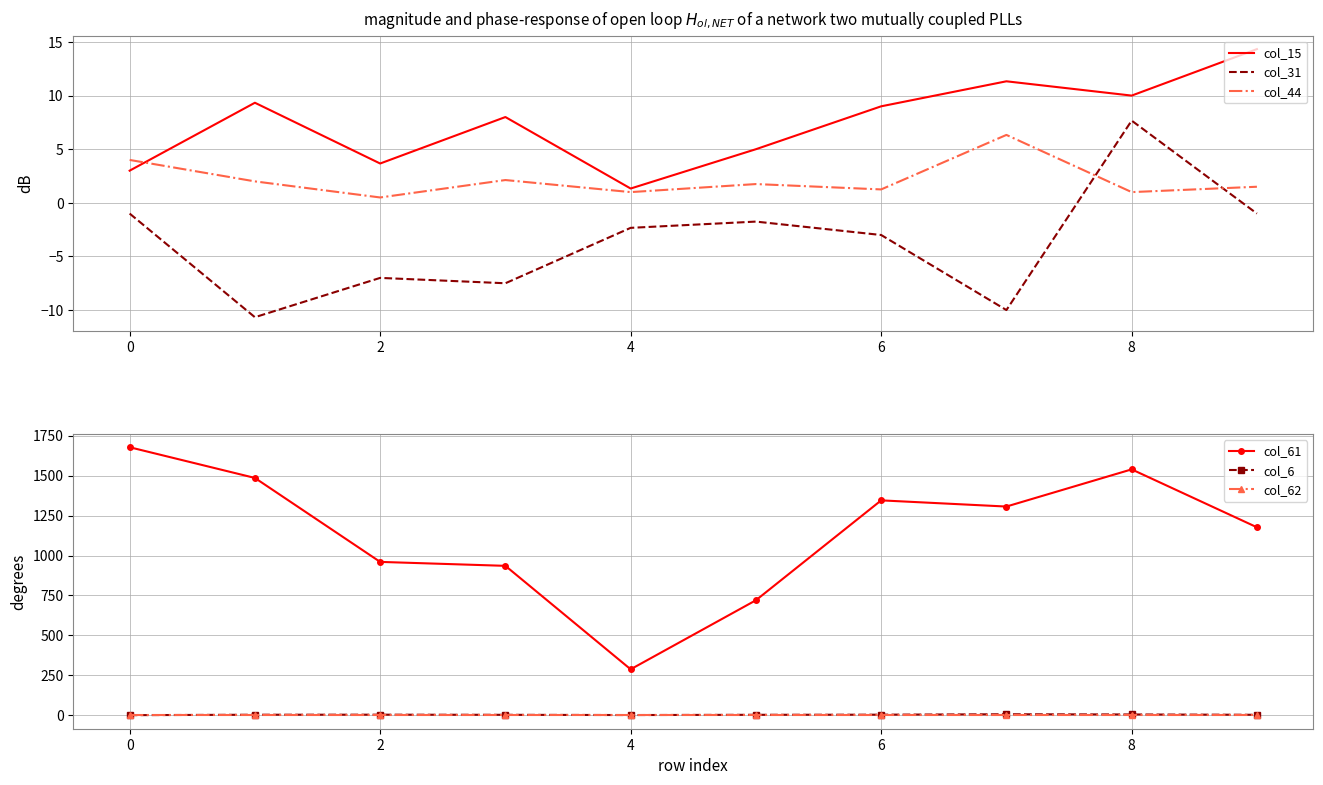

What value does the col_6 series have at 4?

1.7